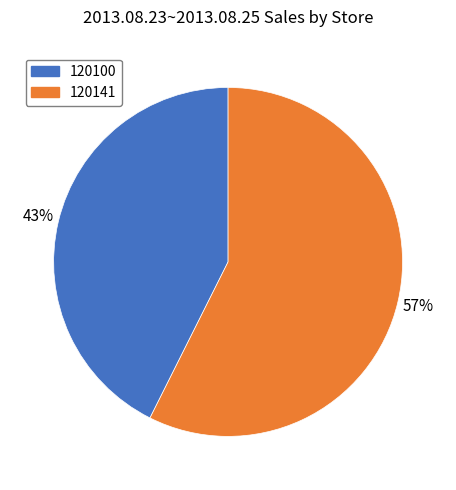

To the nearest percent, what is the combined percentage of 120141 and 120100?

100%